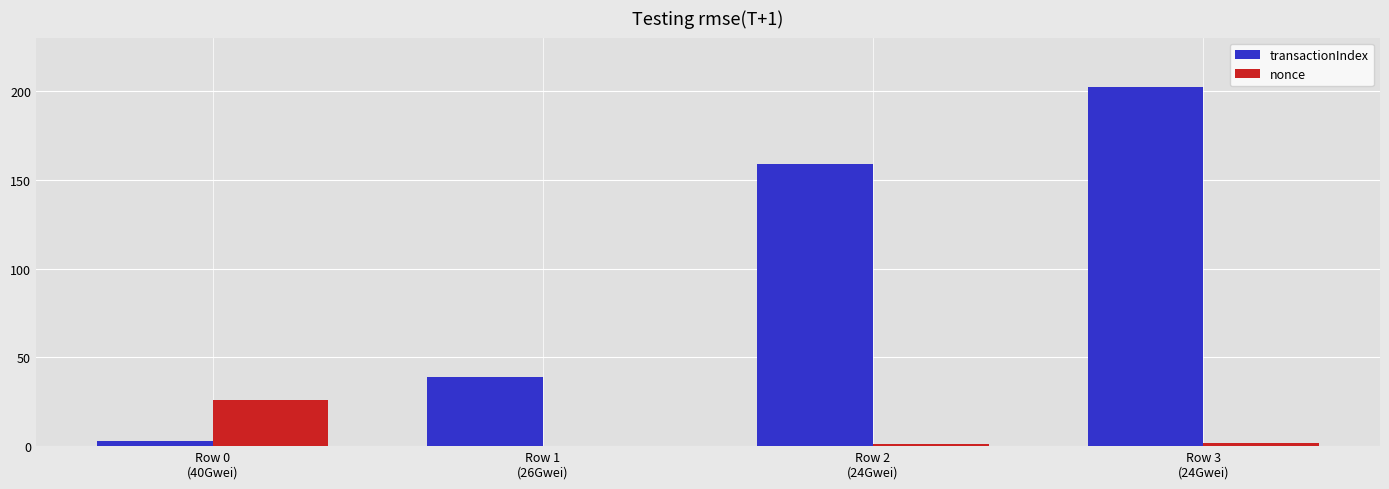

What is the average value of the transactionIndex series?

101